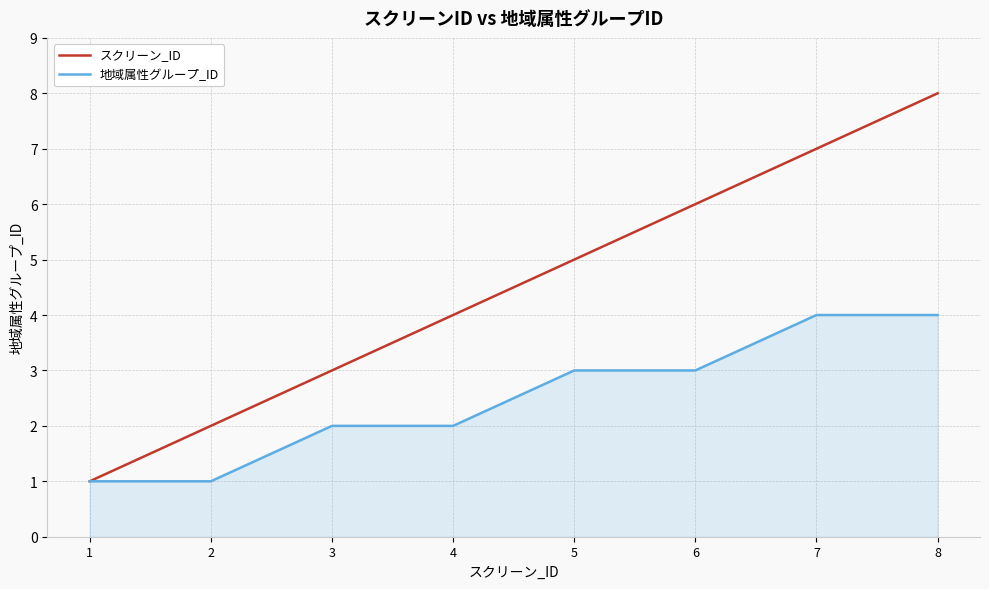

Reading left to right, transcribe all the data shown in this chart.

スクリーン_ID: 1=1	2=2	3=3	4=4	5=5	6=6	7=7	8=8
地域属性グループ_ID: 1=1	2=1	3=2	4=2	5=3	6=3	7=4	8=4